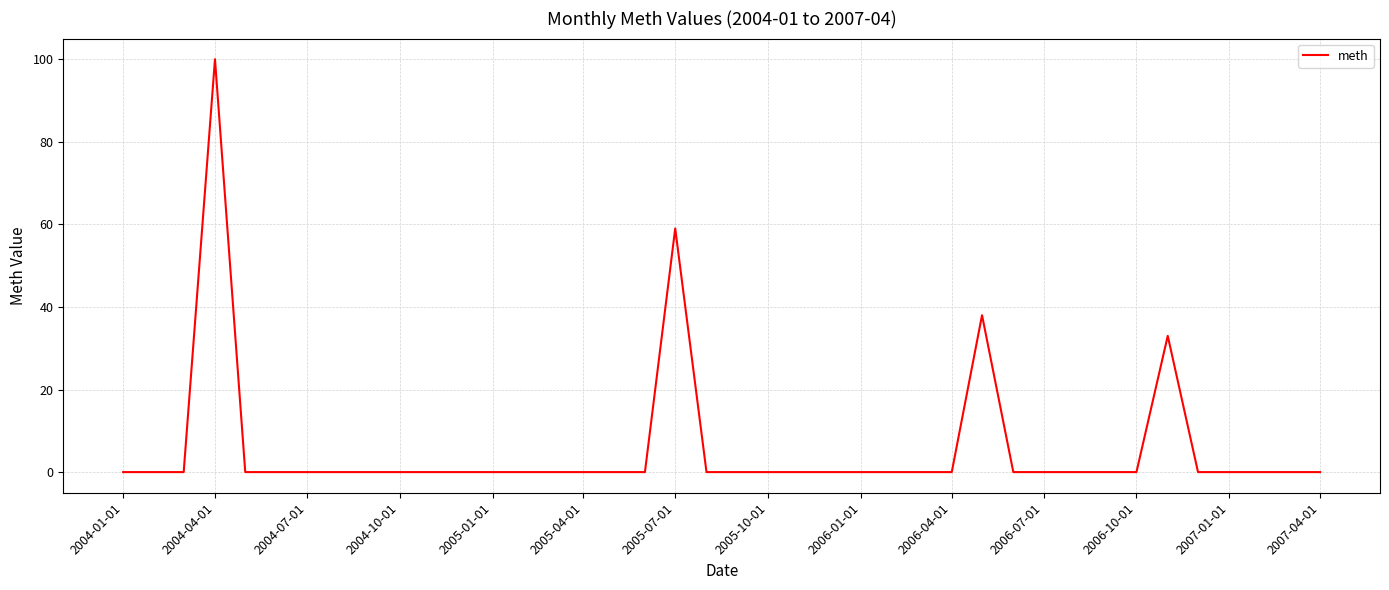

What is the maximum value shown in the chart?

100